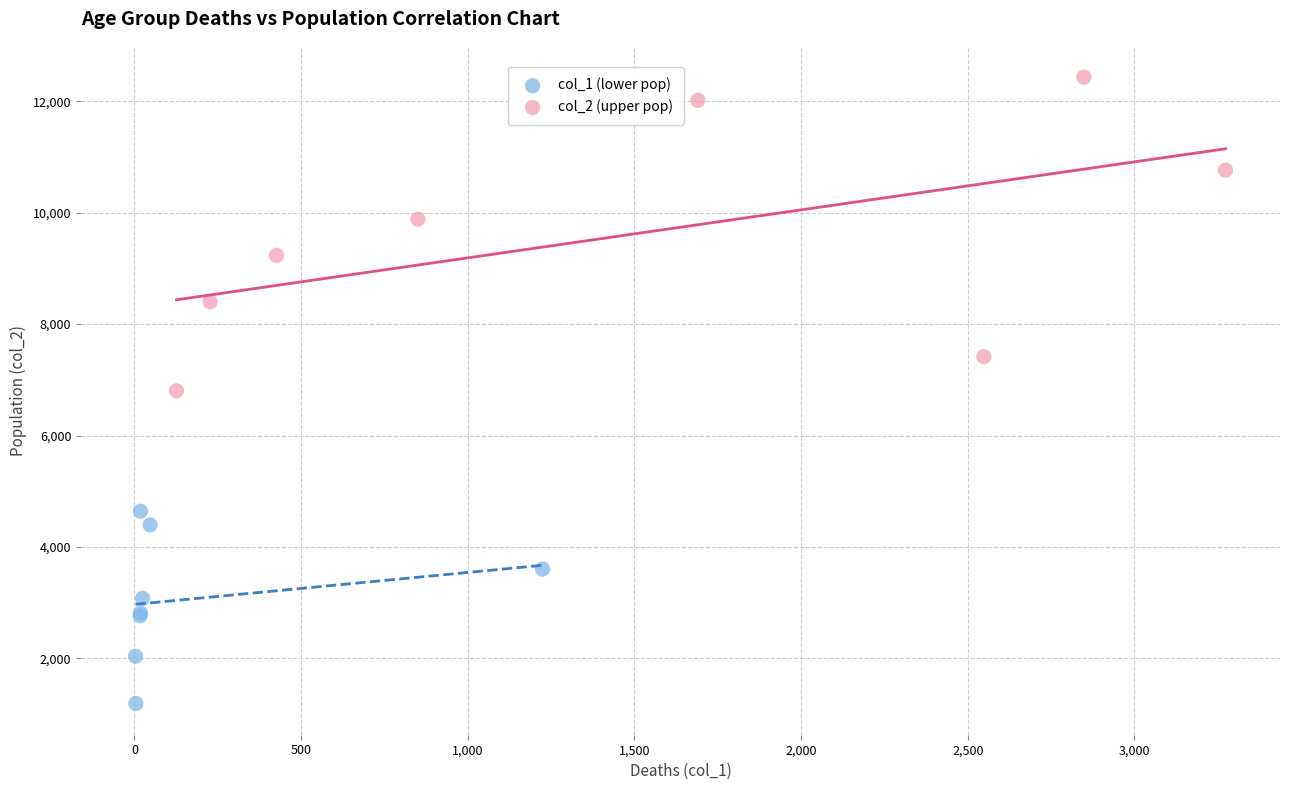

Which series reaches the maximum Y coordinate?

col_2 (upper pop)